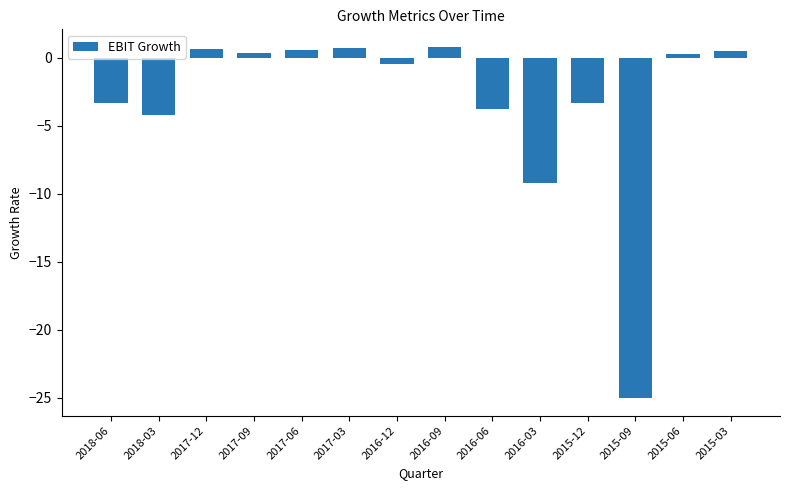

Between 2015-09 and 2015-03, which is larger?

2015-03